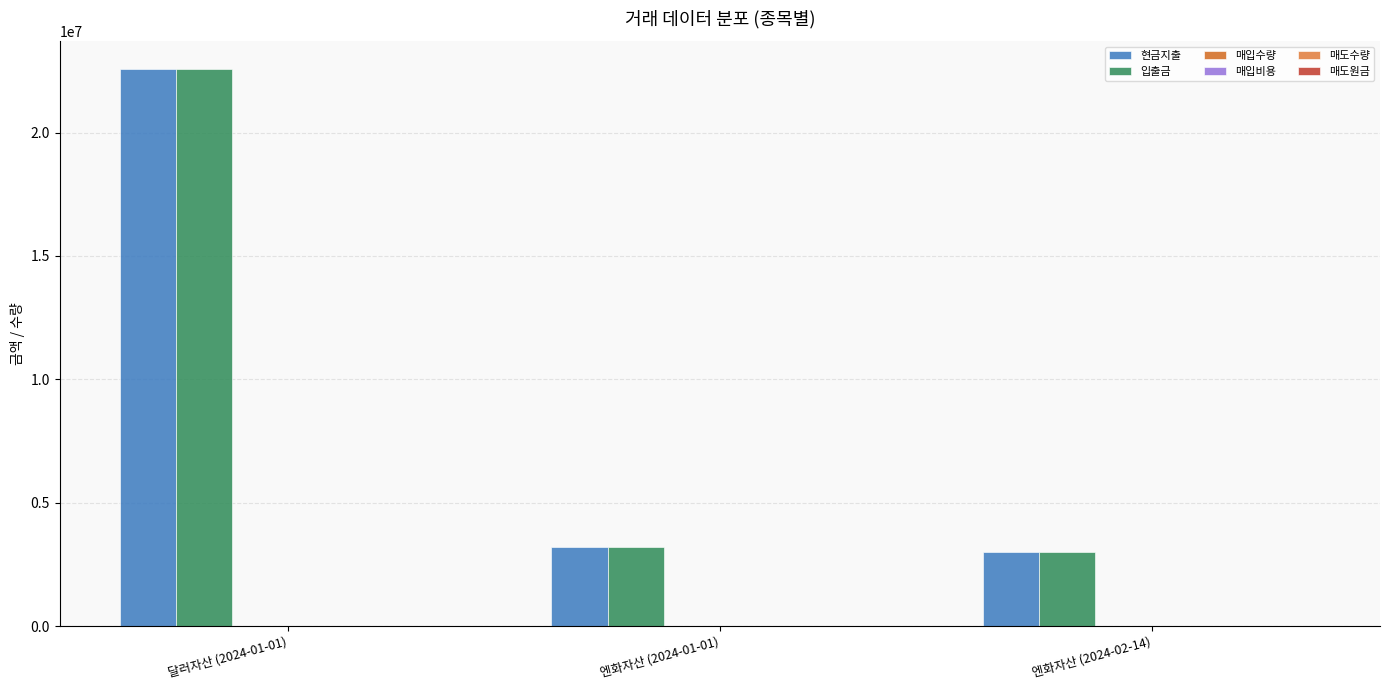

Are the bars horizontal?

No